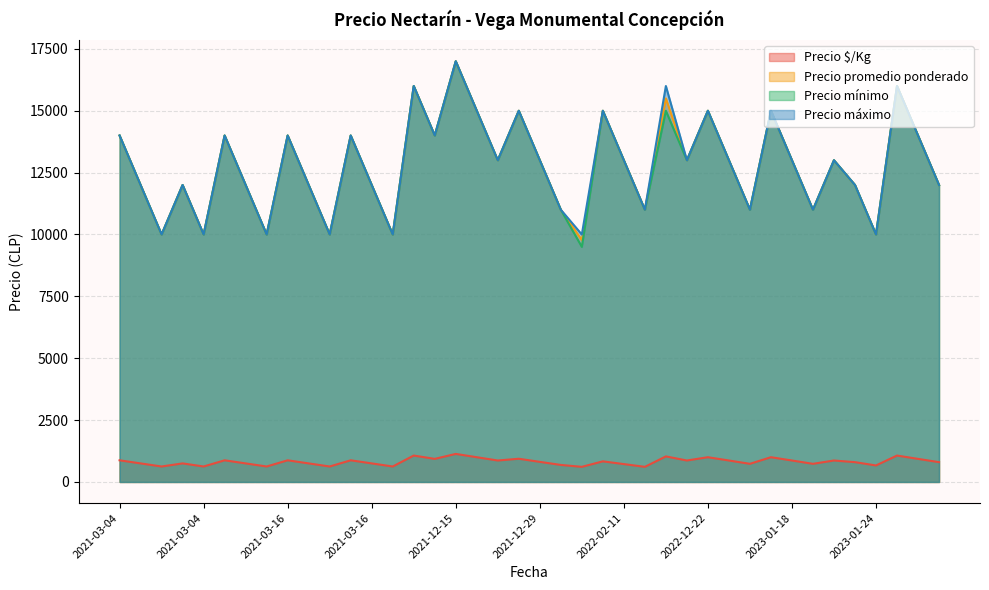

Which category has the lowest value in the Precio promedio ponderado series?

2022-02-03